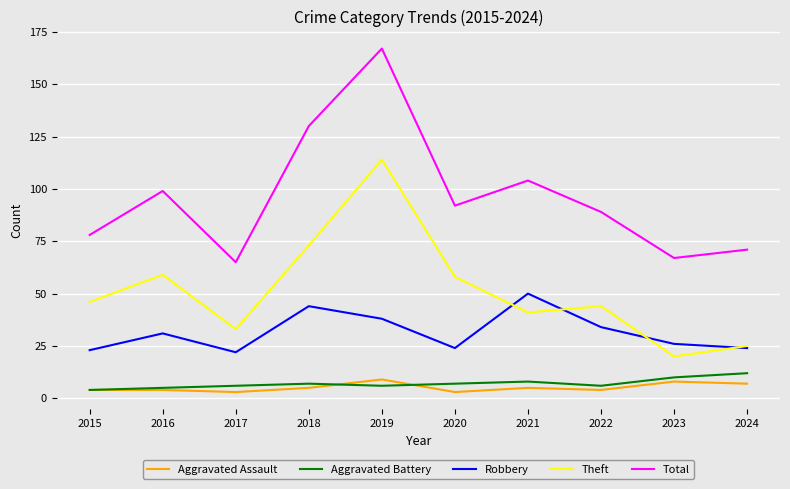

At which category does the chart reach its peak across all series?

2019